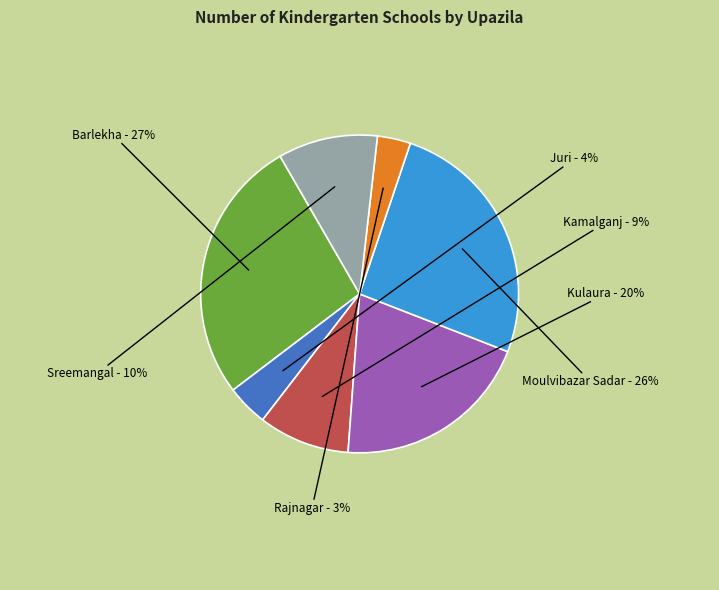

Rank the categories by value from highest to lowest.

Barlekha, Moulvibazar Sadar, Kulaura, Sreemangal, Kamalganj, Juri, Rajnagar